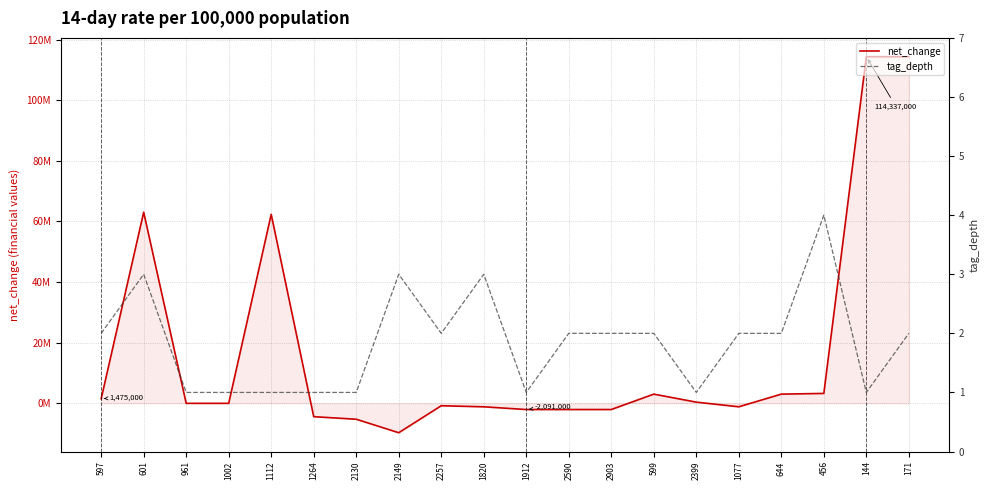

True or false: net_change has more than 1 points higher than both neighbors.

True